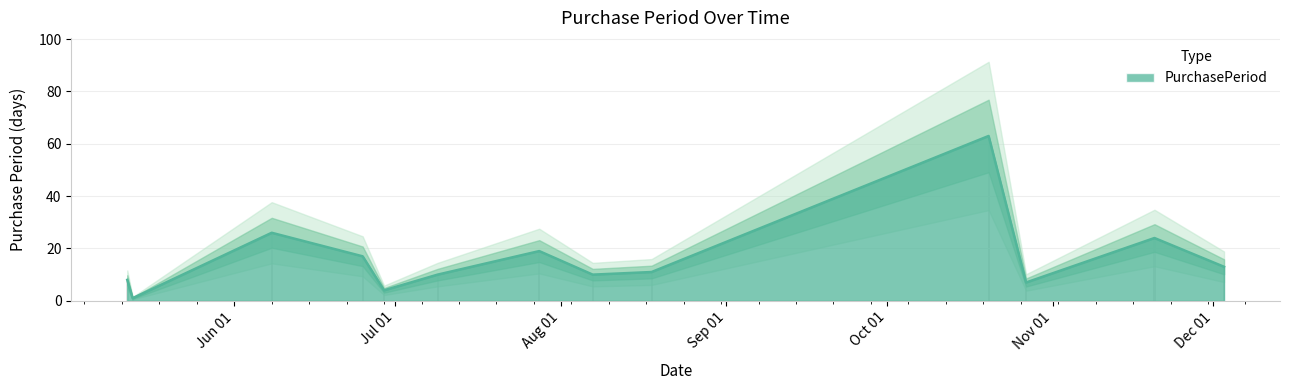

What is the average value?

16